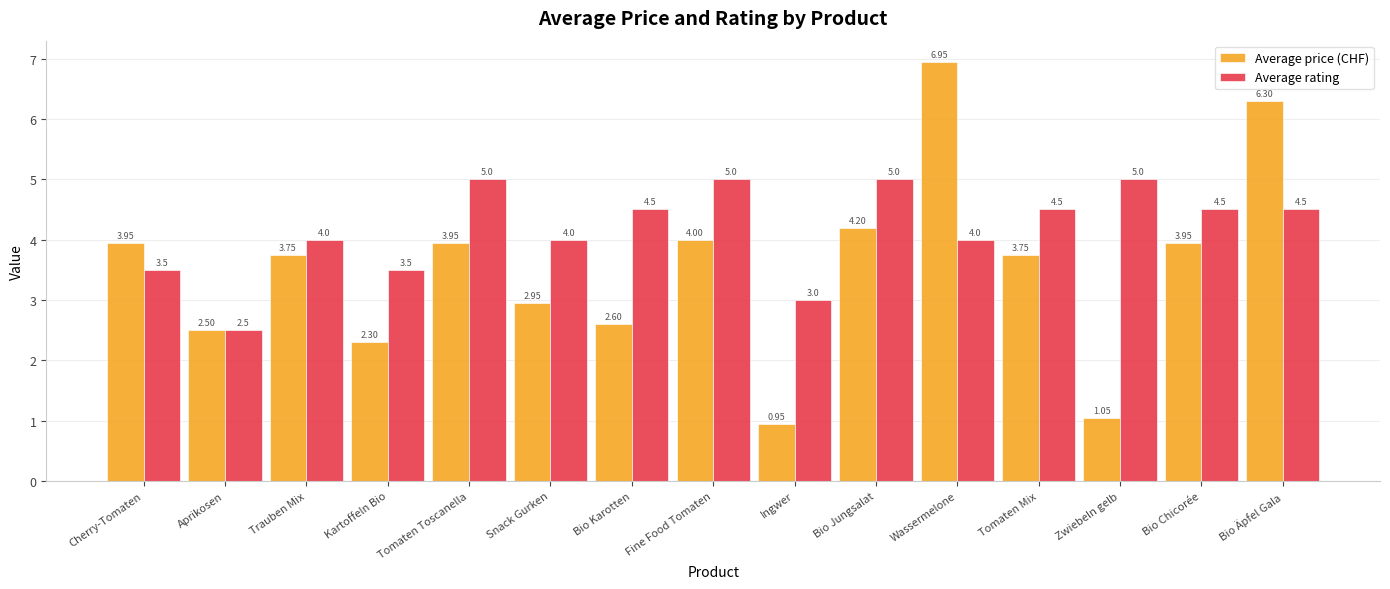

Which series has the widest spread of values?

Average price (CHF)